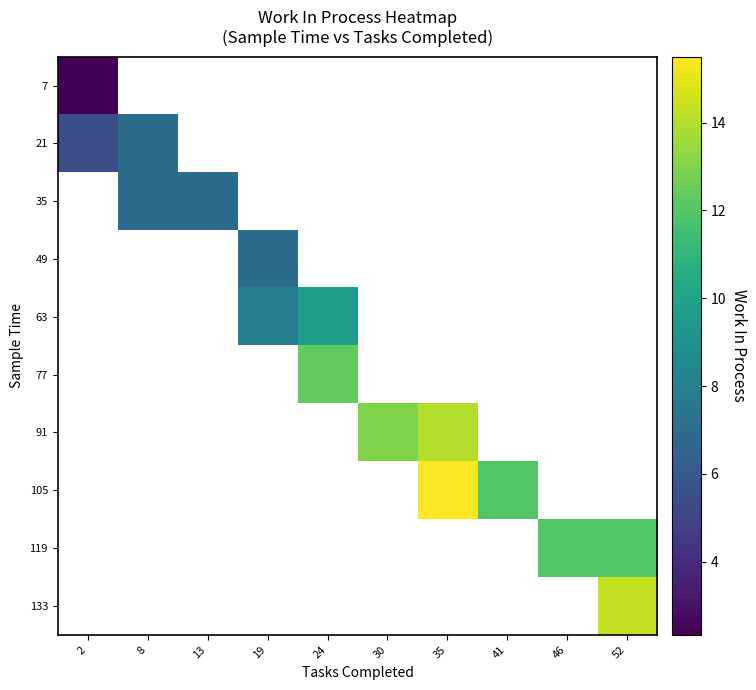

Which category has the lowest value across all series?

2